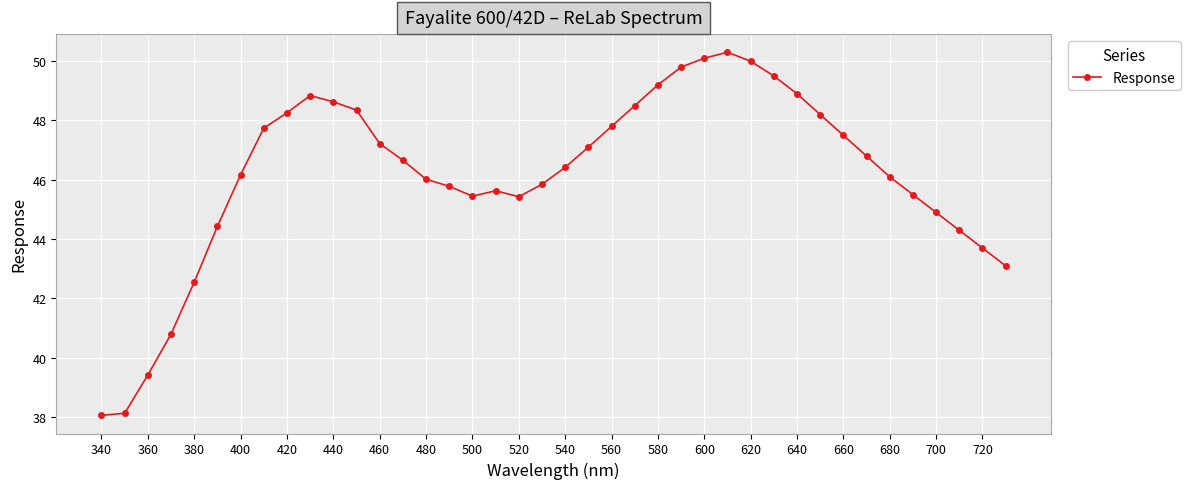

True or false: the data has more than 0 interior local peaks.

True